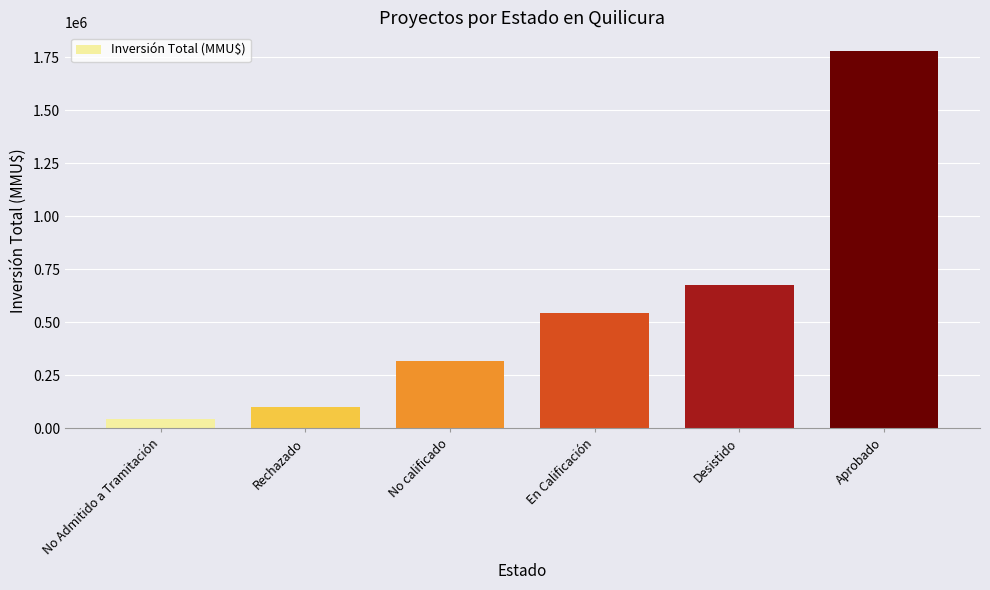

What is the value of the 2nd bar from the left?

100000